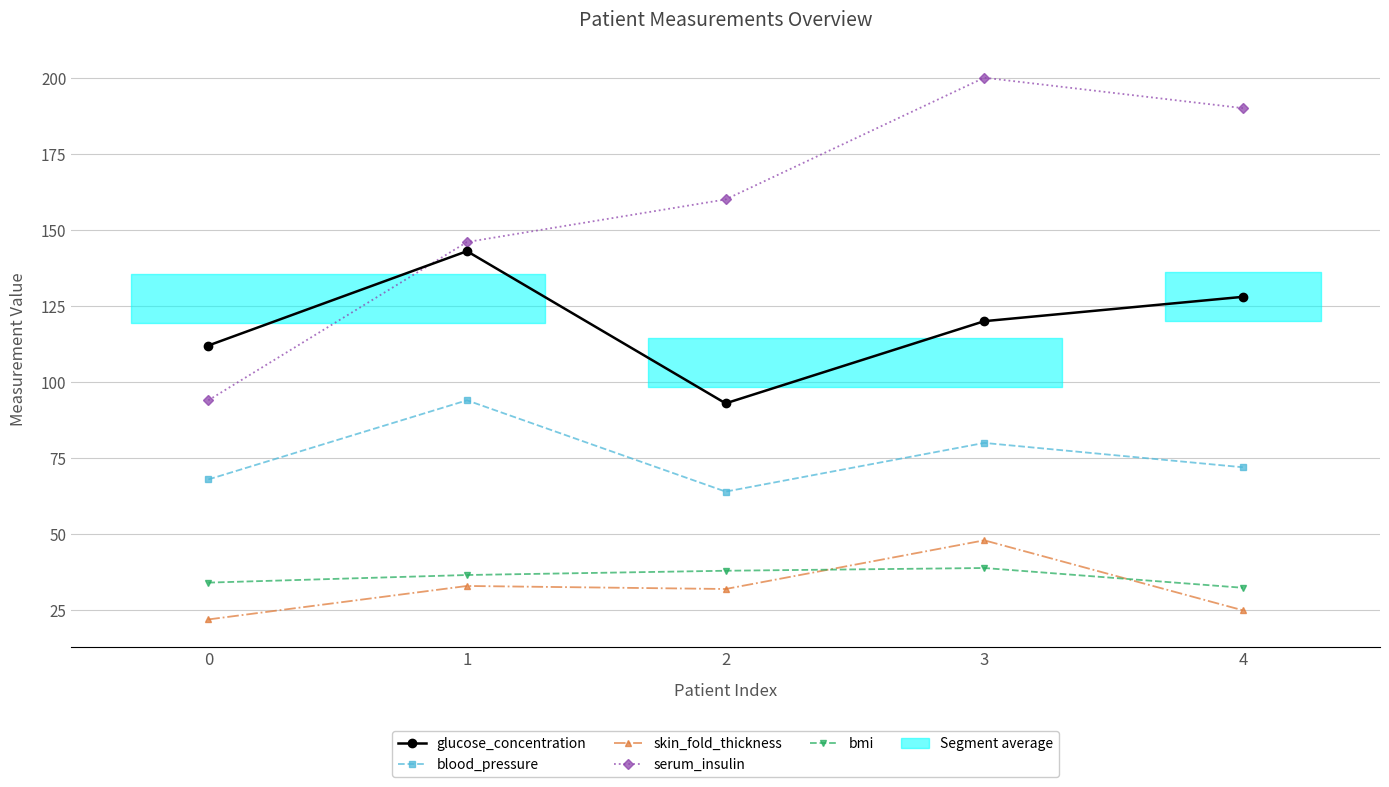

Count the number of categories in the chart.

5